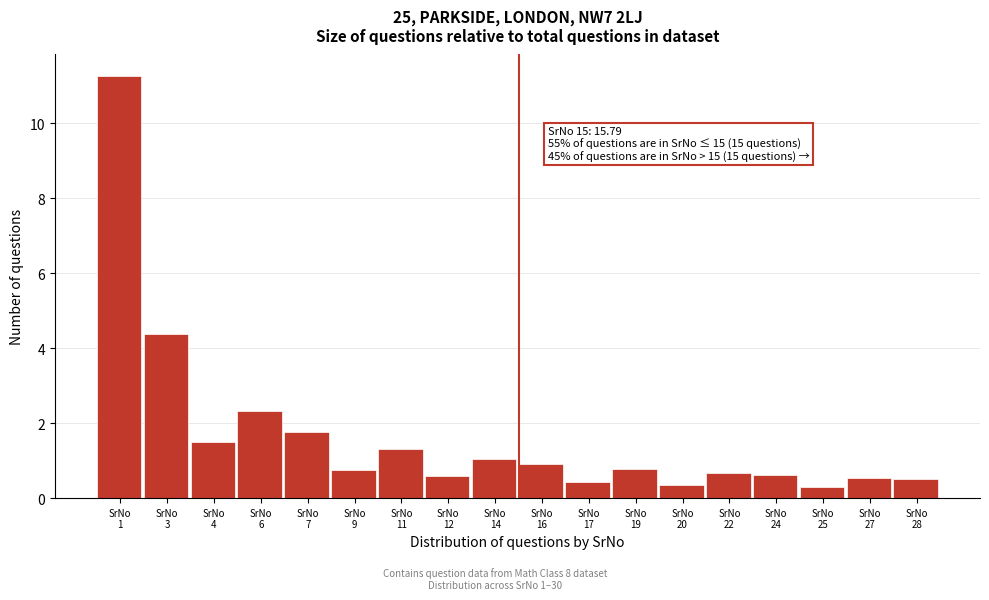

What is the greatest value displayed?

11.3